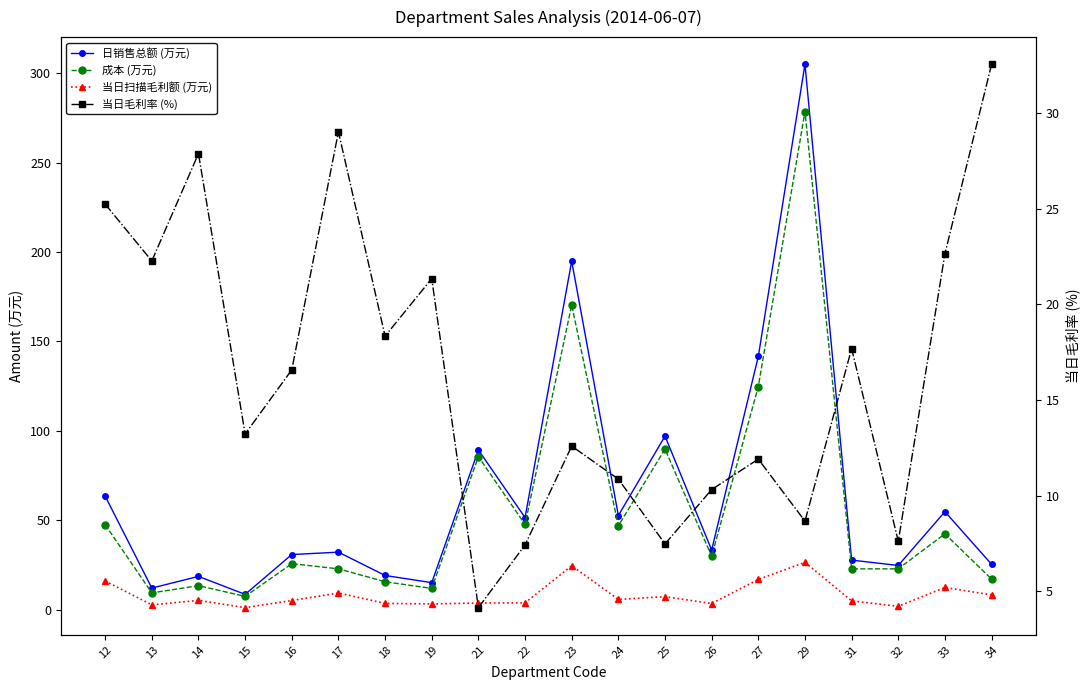

Which category has the highest value in the 当日扫描毛利额 (万元) series?

29